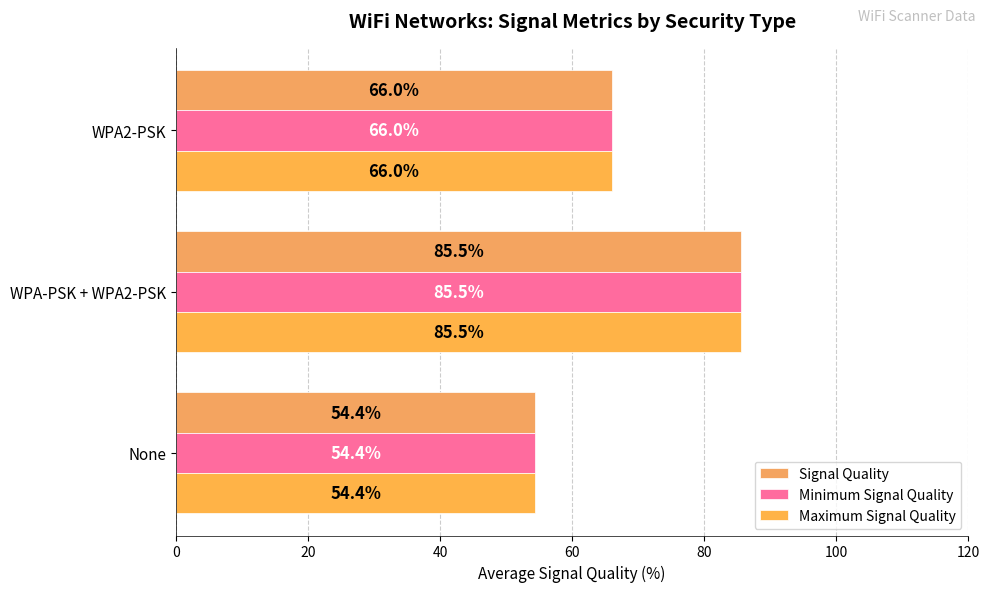

Count the number of categories in the chart.

3